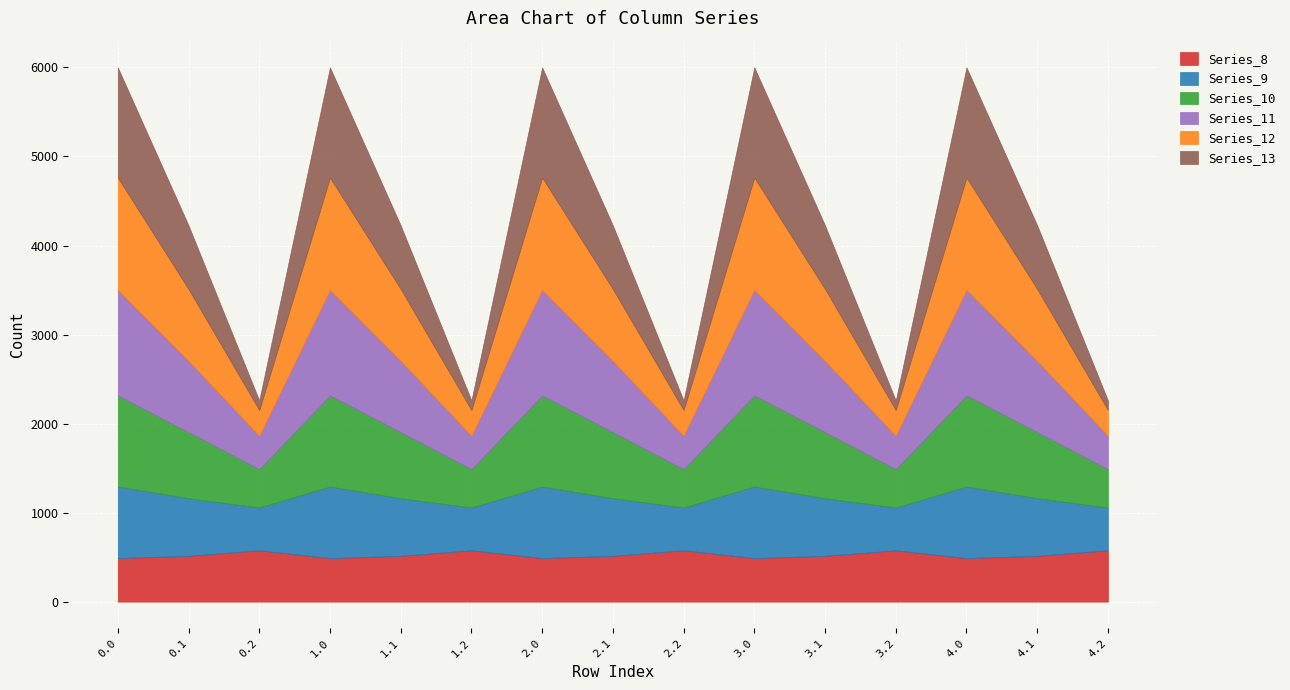

Rank the series by their maximum value, from highest to lowest.

Series_12, Series_13, Series_11, Series_10, Series_9, Series_8